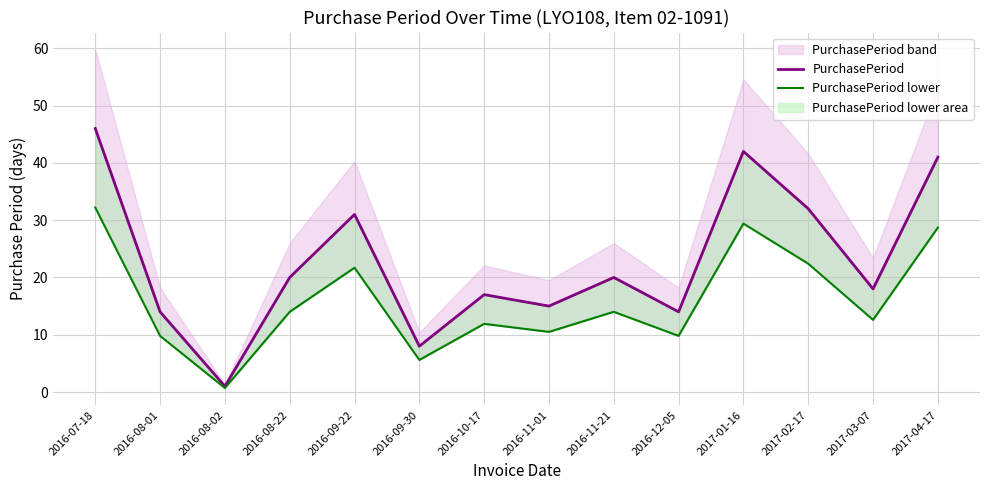

True or false: PurchasePeriod lower and PurchasePeriod cross at least once.

False